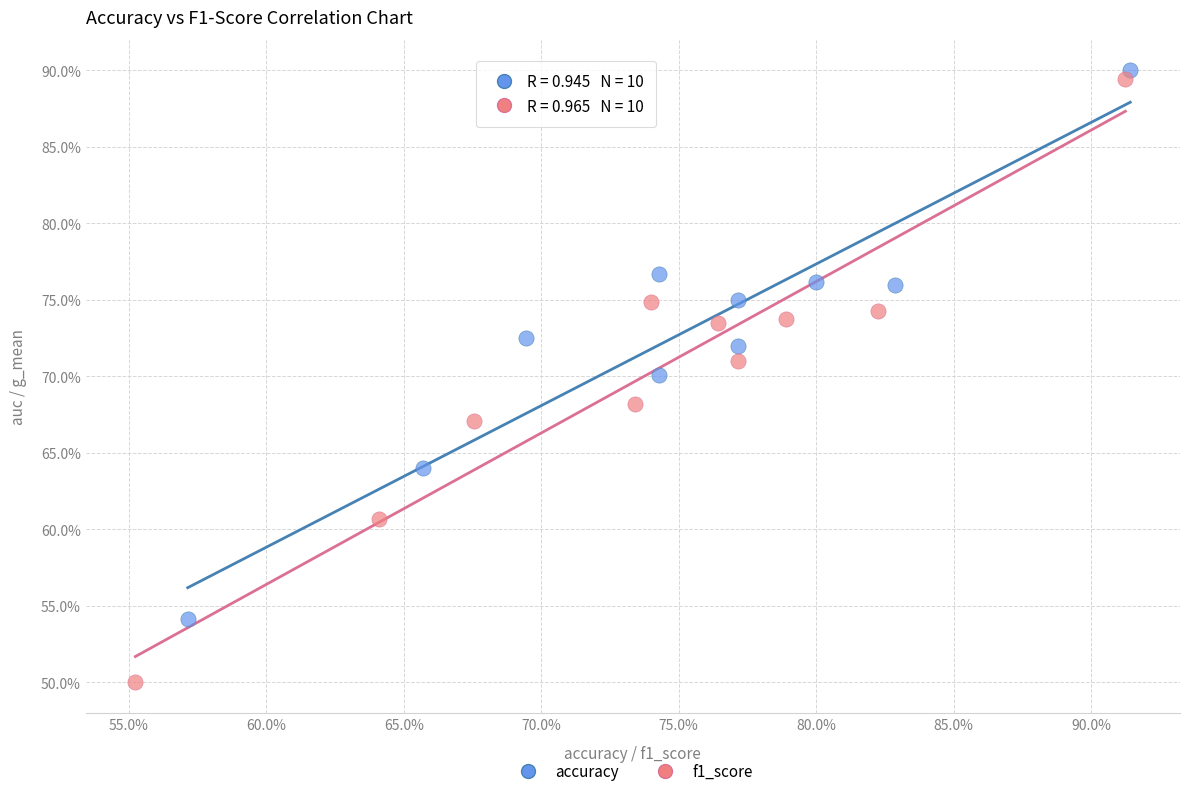

What are all the series names shown in the legend?

accuracy, f1_score